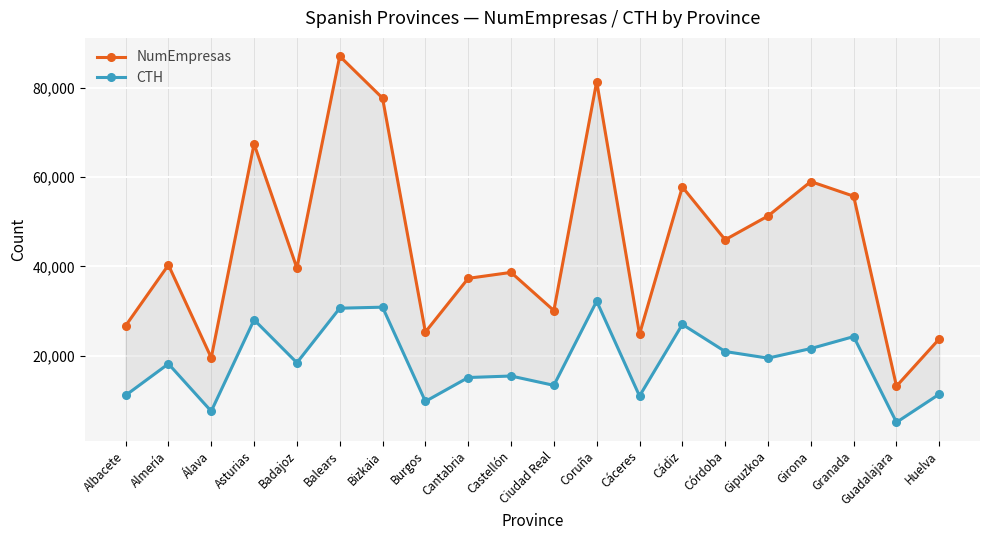

True or false: CTH has more than 2 points higher than both neighbors.

True